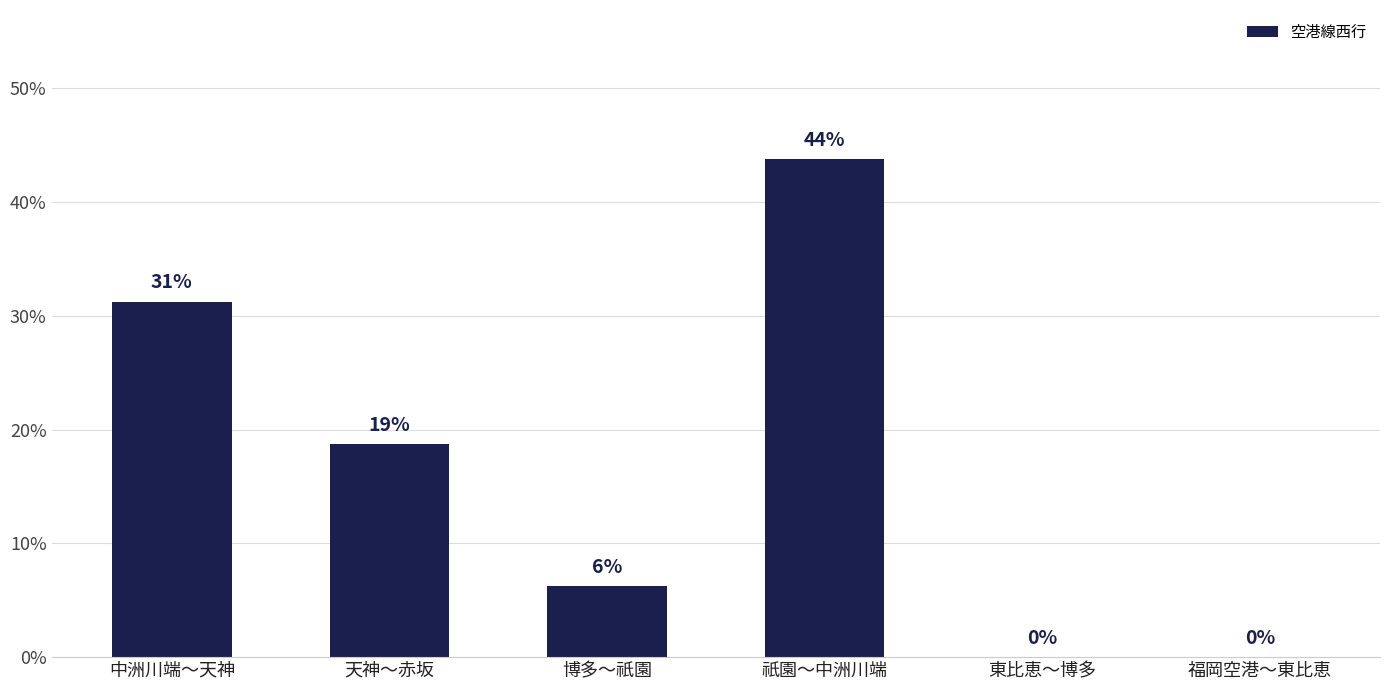

Are the bars horizontal?

No